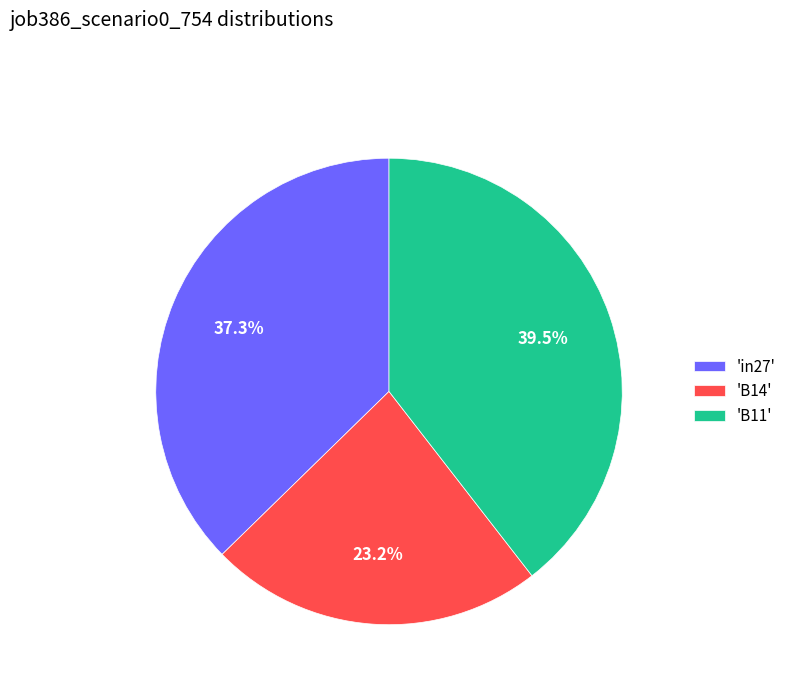

Does any single category account for the majority?

No